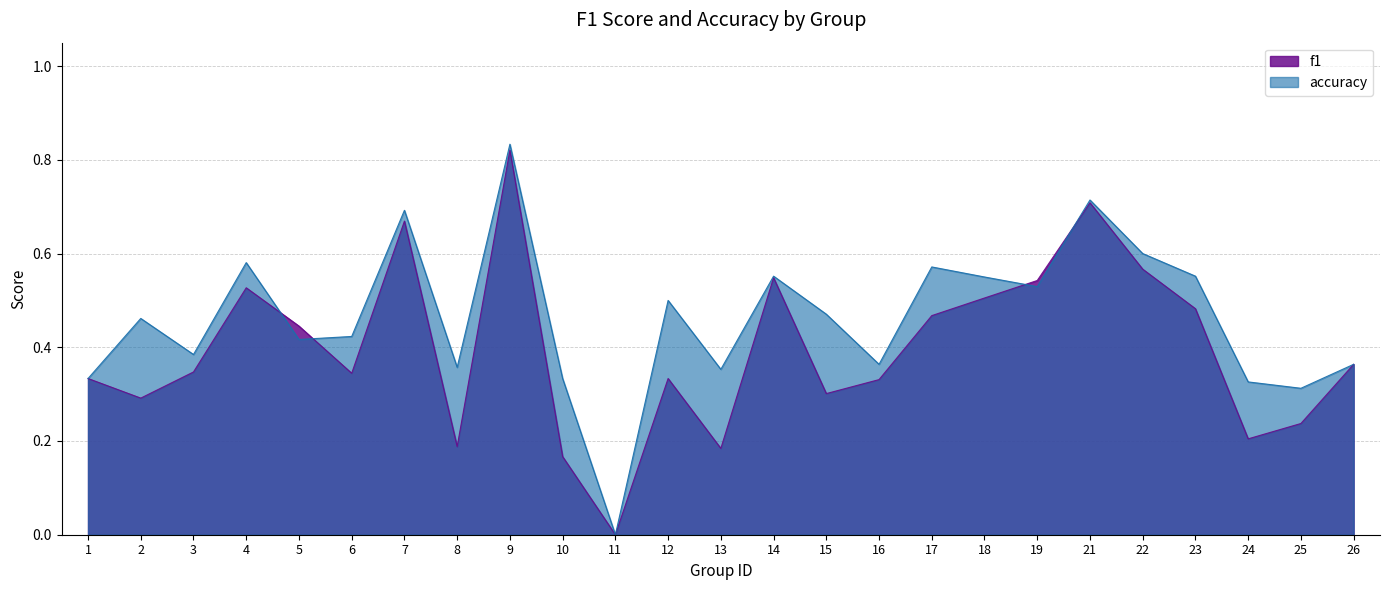

What is the difference between the maximum and second lowest values in the f1 series?

0.7